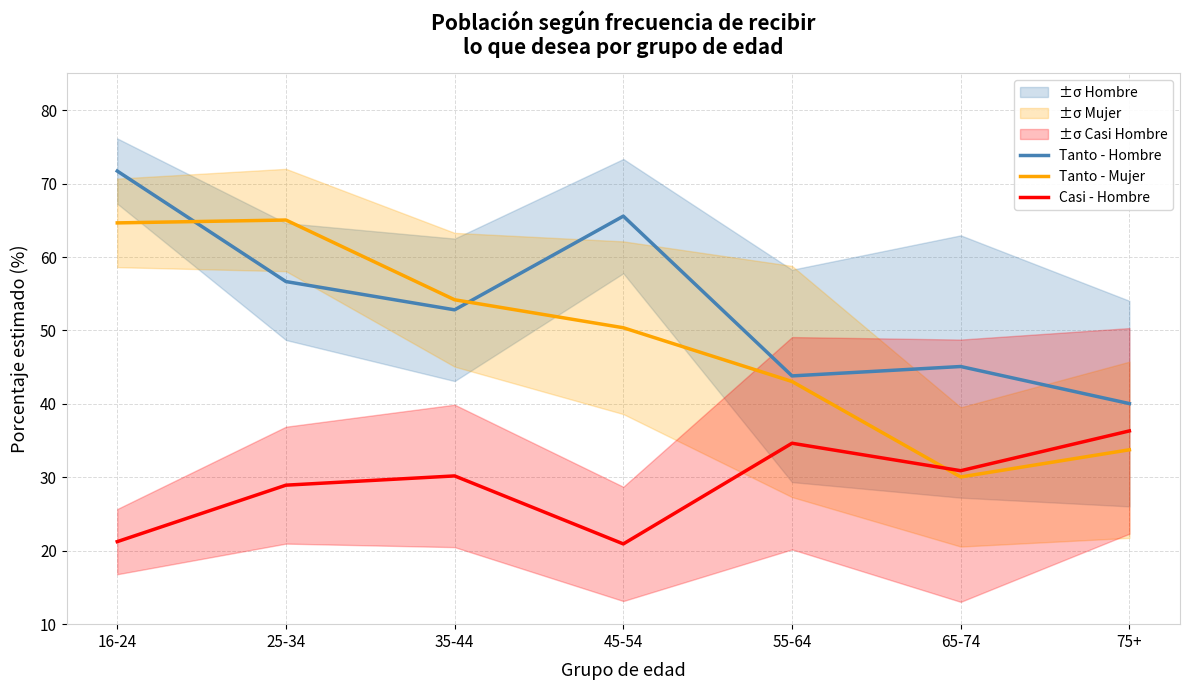

How many lines are shown in the chart?

3